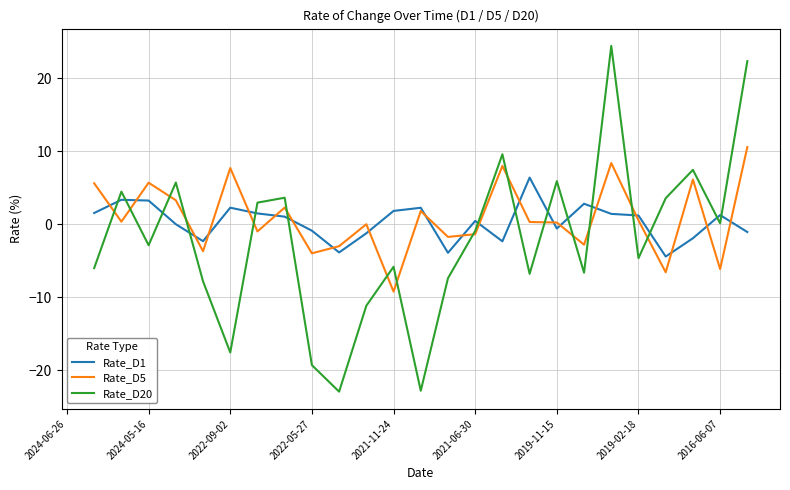

Rank the series by their average value, from lowest to highest.

Rate_D1, Rate_D5, Rate_D20